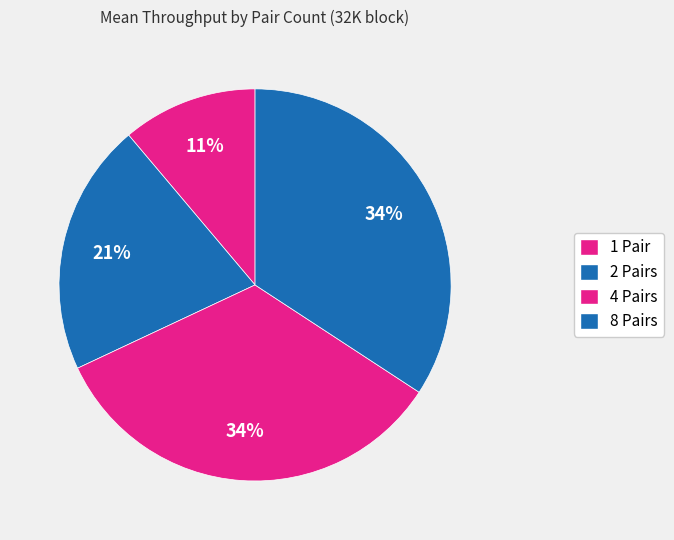

What is the change in value from 2 Pairs to 8 Pairs?

+4777.1